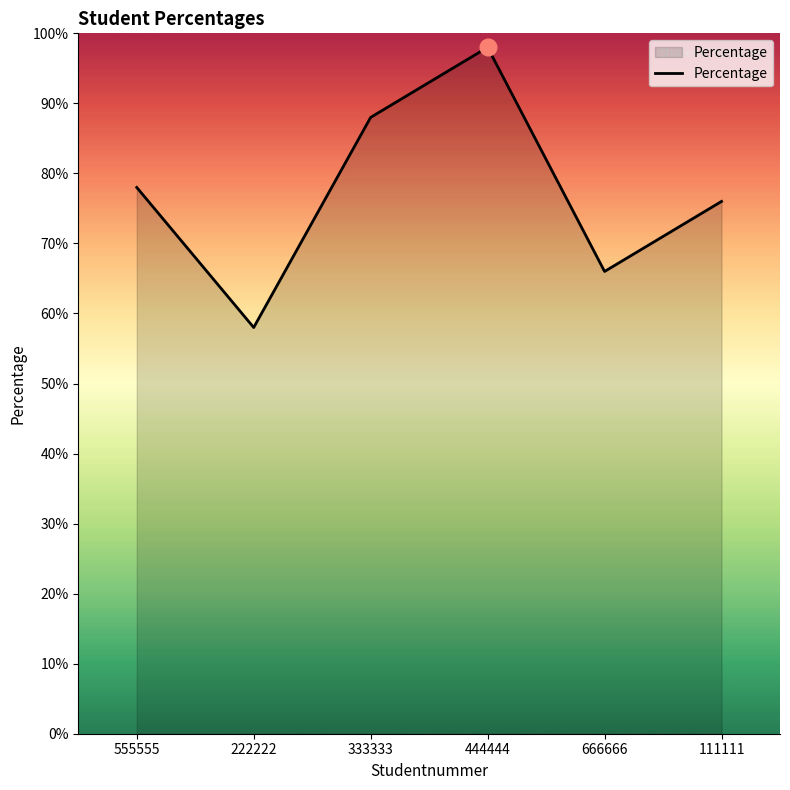

Read the value at 444444.

98